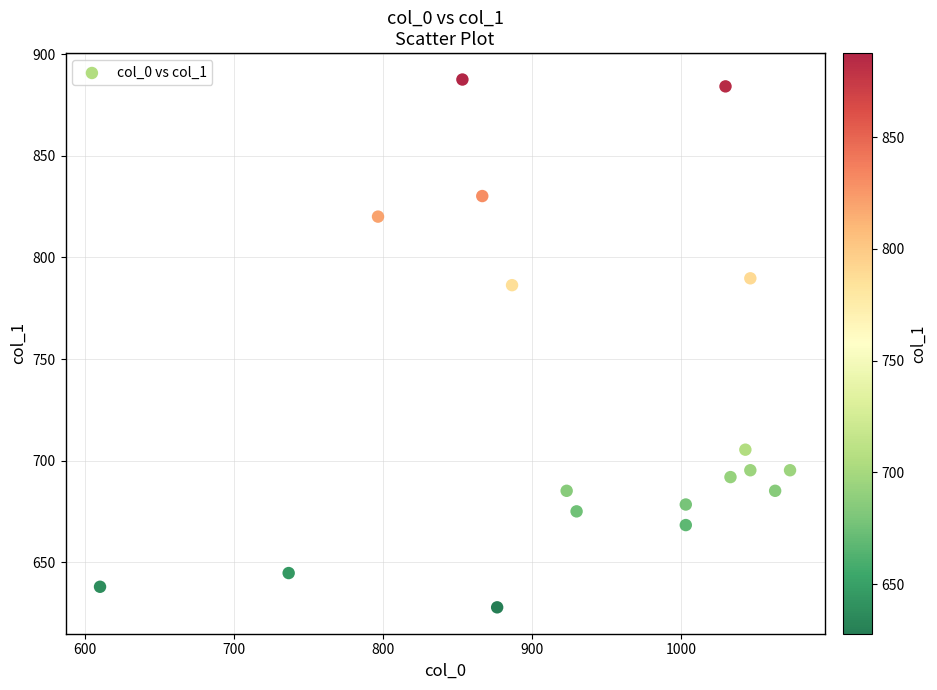

What is the range of X values (max minus min)?

463.3